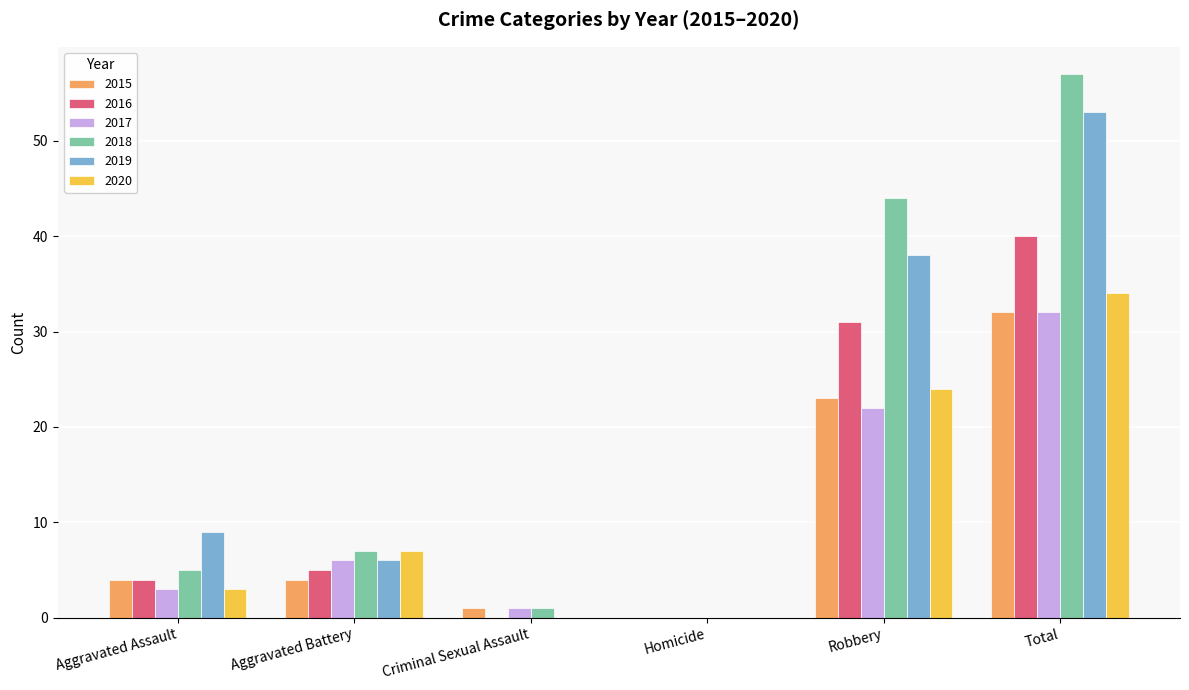

What is the sum of all 2018 values?

114